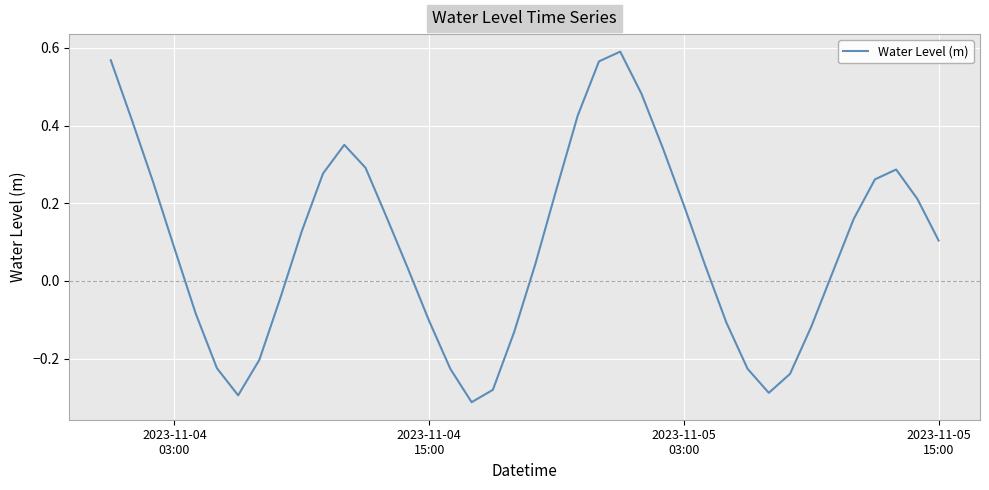

What is the difference between the maximum and minimum values?

0.9